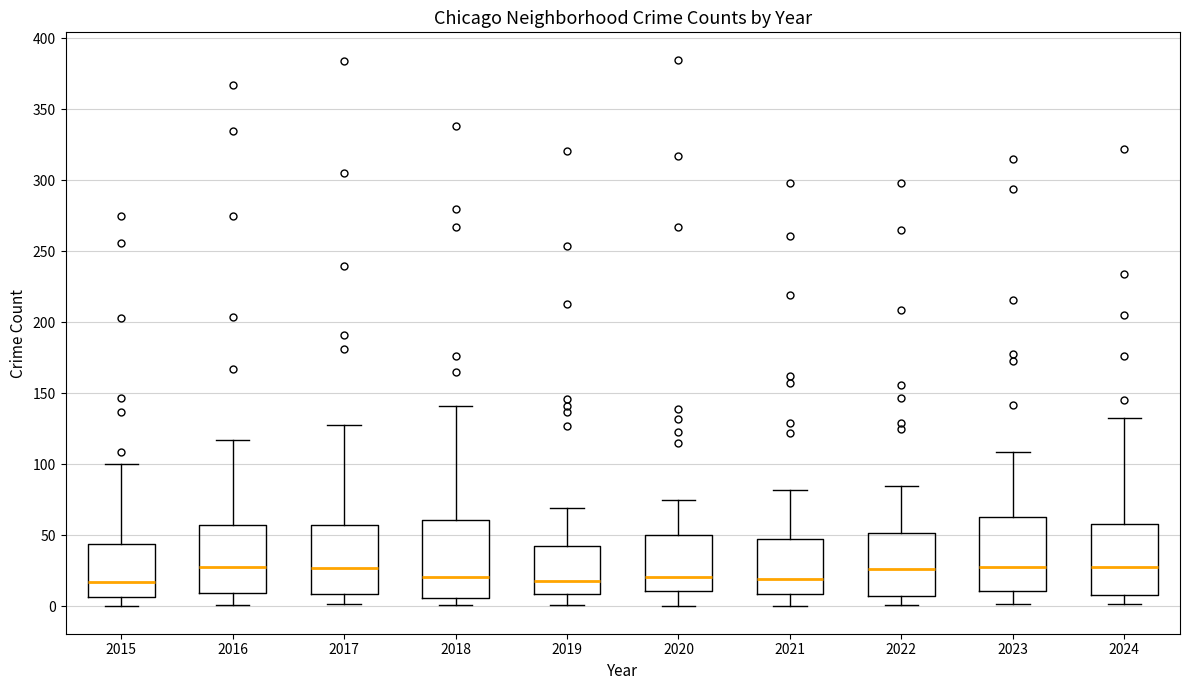

Where does the median line of the box at x = 2019 sit on the y-axis? The values are not printed on the chart, so give them approximately, as read against the axis.

20